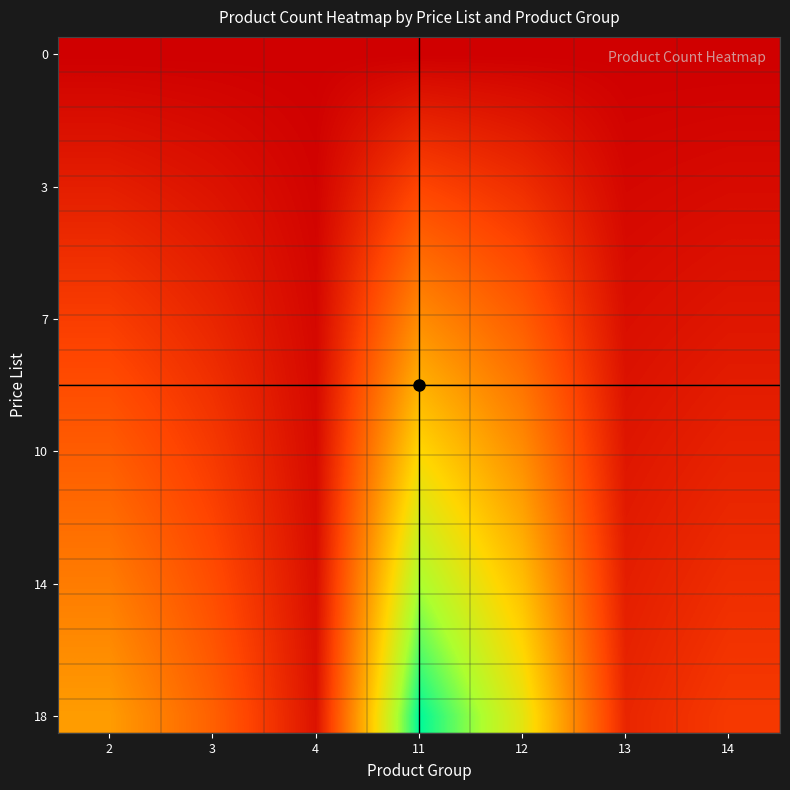

Which has a higher value, 14 or 12?

14